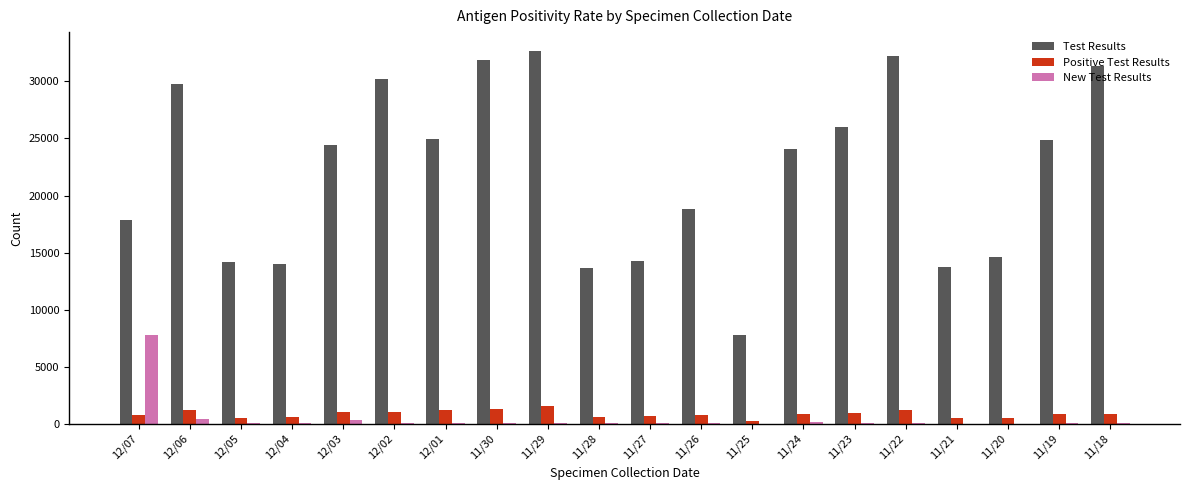

What is the approximate value of New Test Results at 12/07, to the nearest 100?

7800